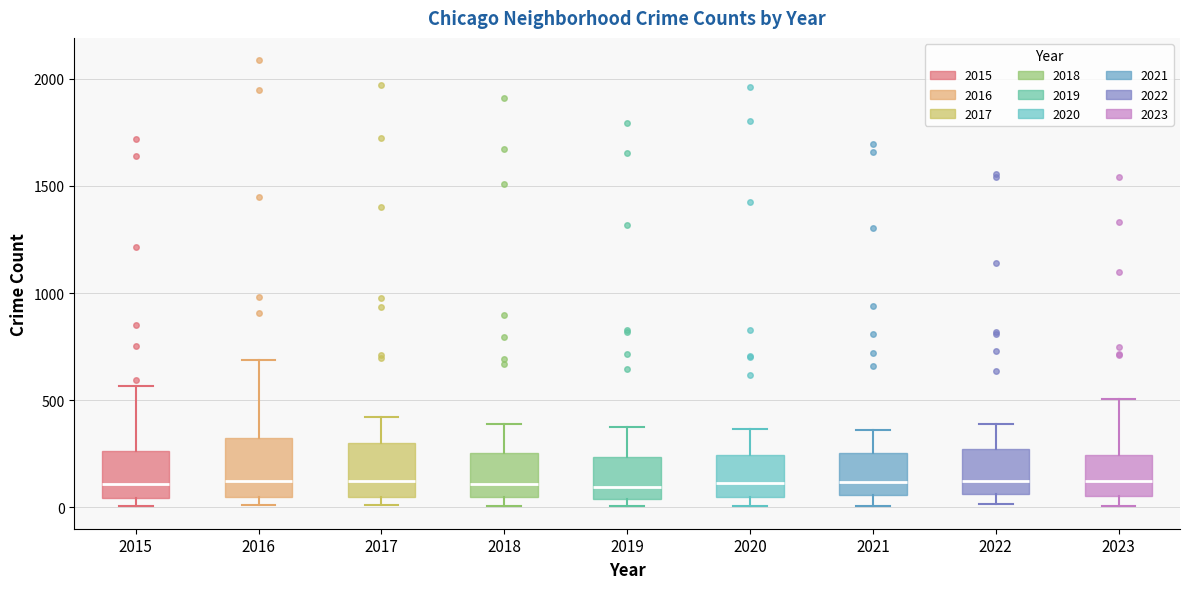

Where is the upper edge of the box at x = 2015 on the y-axis? The values are not printed on the chart, so give them approximately, as read against the axis.

250